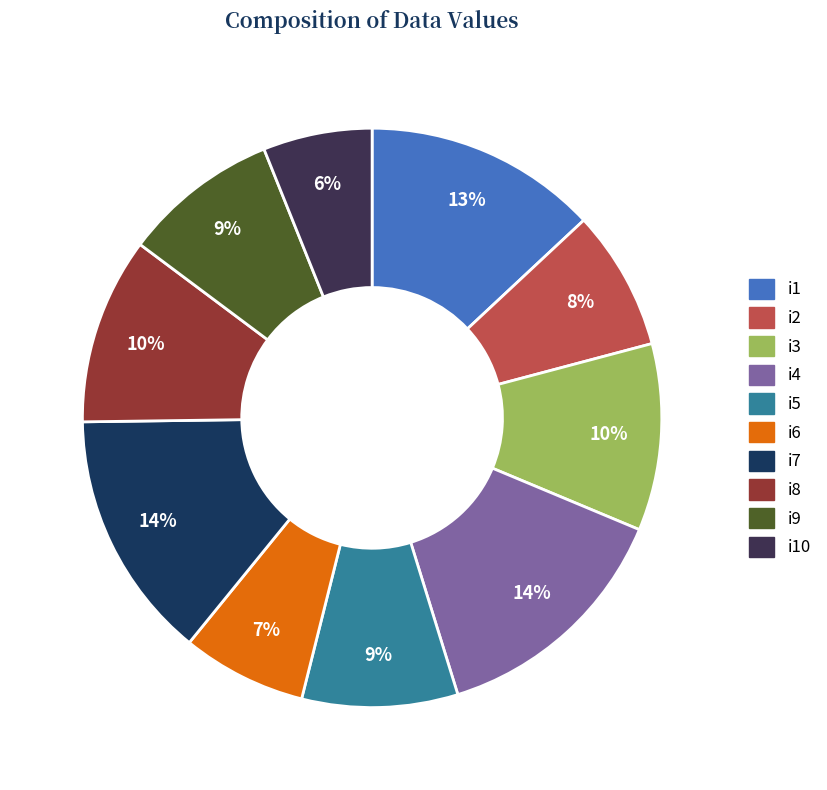

Does i5 represent more than half of the total?

No